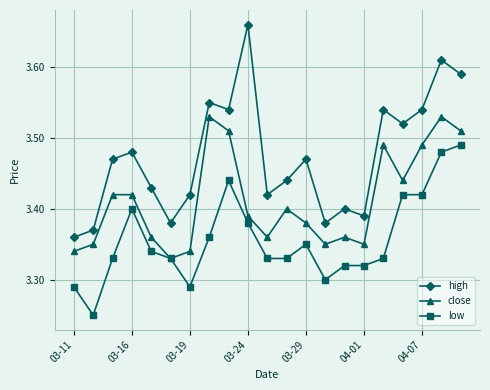

True or false: low has more than 2 points higher than both neighbors.

True